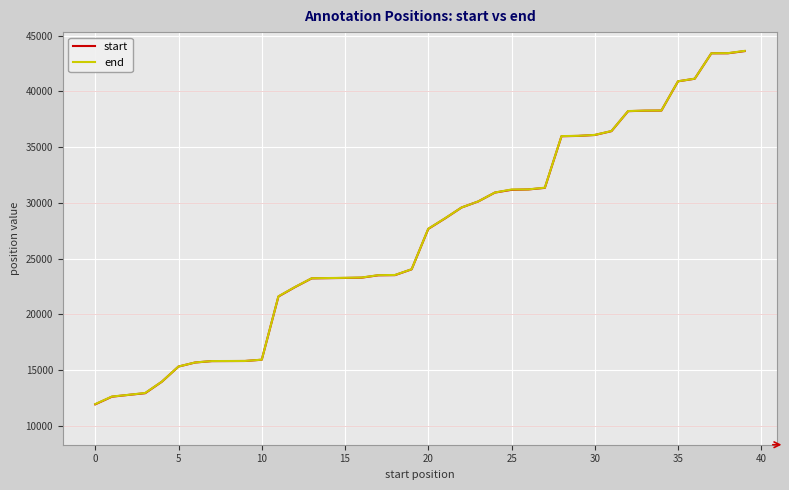

What is the greatest value displayed?

43627